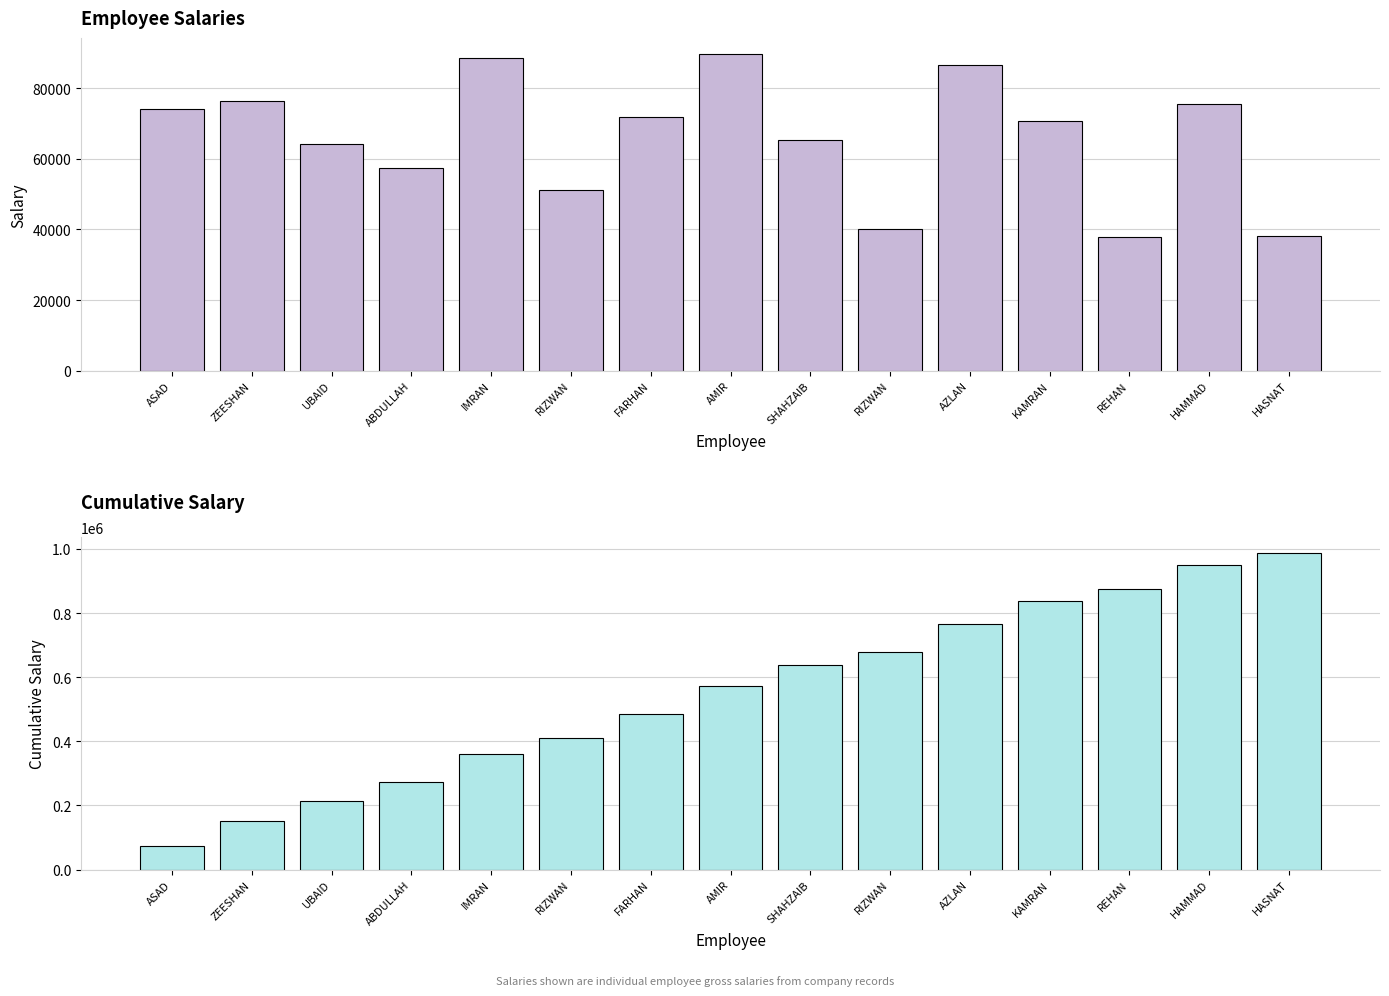

At which category is the sum across all series the highest?

HASNAT